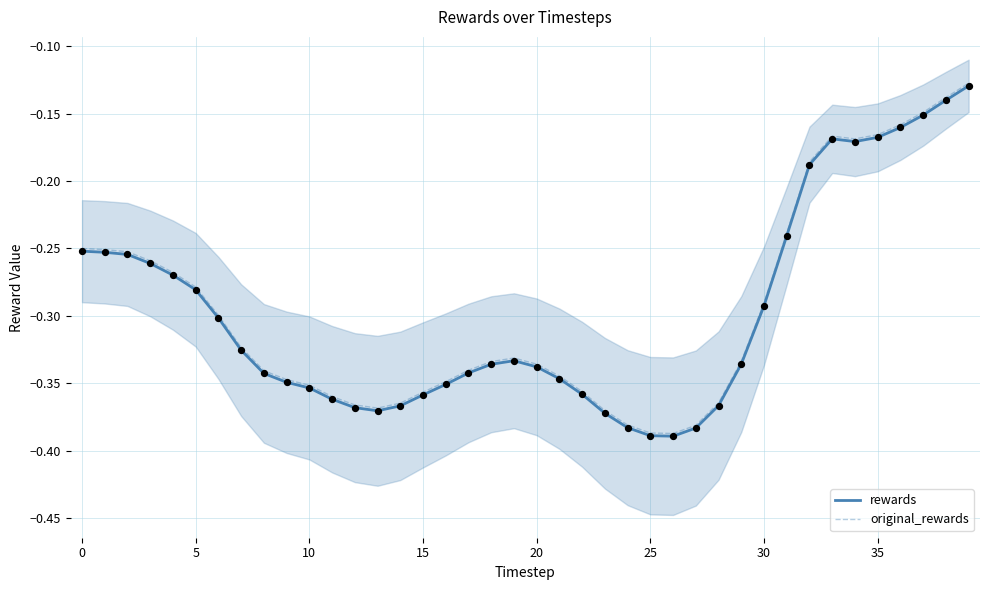

Which series contains the highest Y value?

original_rewards